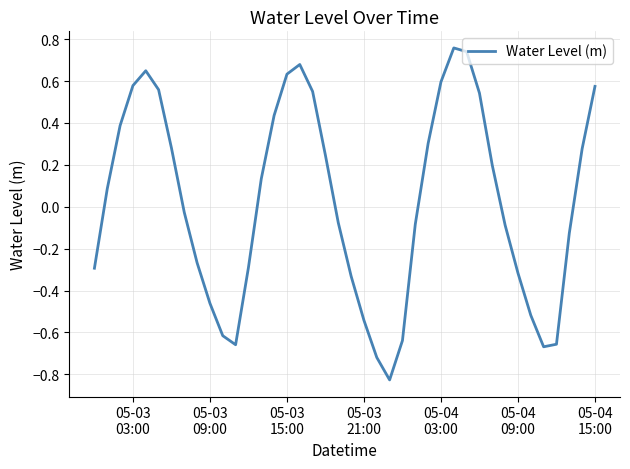

What is the difference between the maximum and minimum values?

1.6